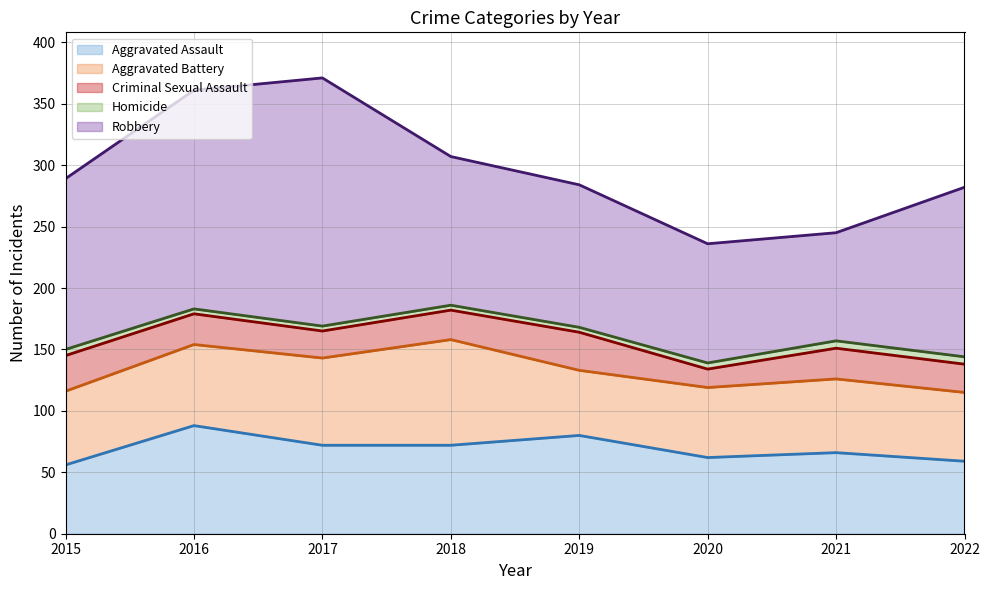

Where is the first local maximum for Robbery?

2017